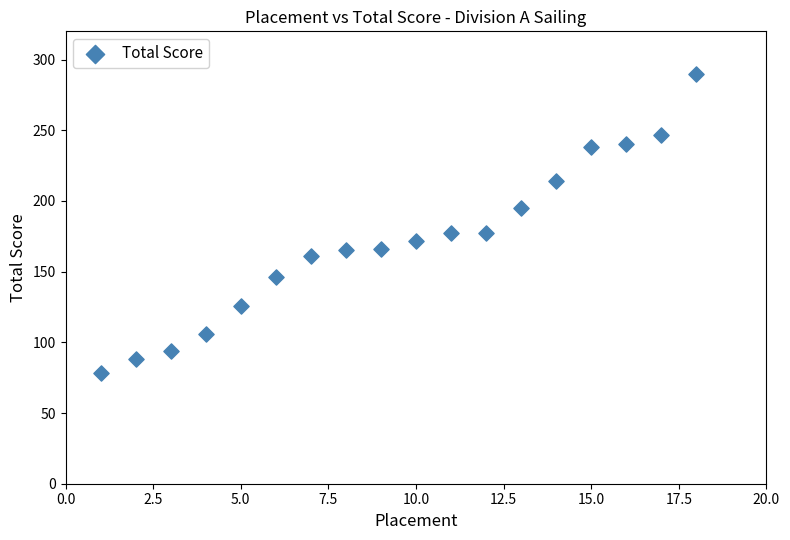

What is the range of X values (max minus min)?

17